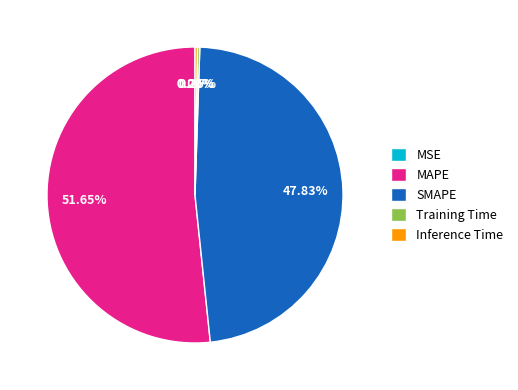

Approximately how many times larger is the value at MAPE compared to SMAPE?

1.1